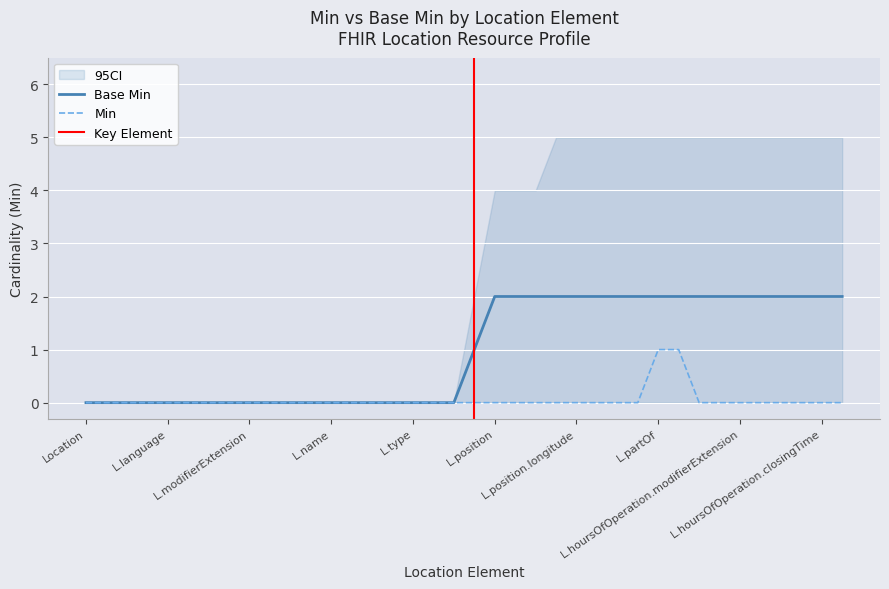

At which label is Min closest to 0?

Location